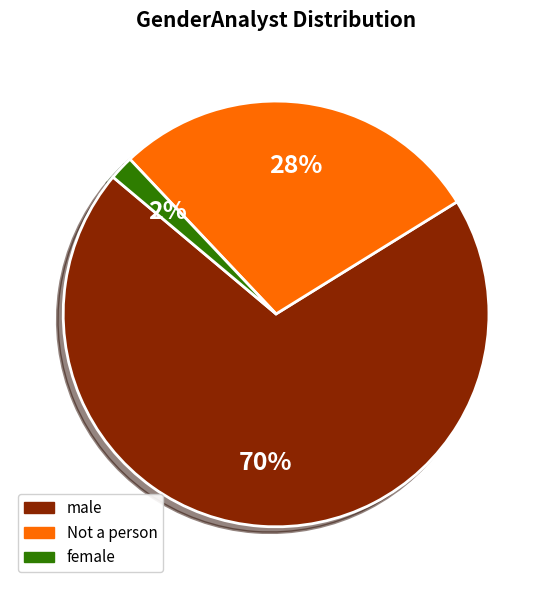

Count the number of slices in the pie.

3